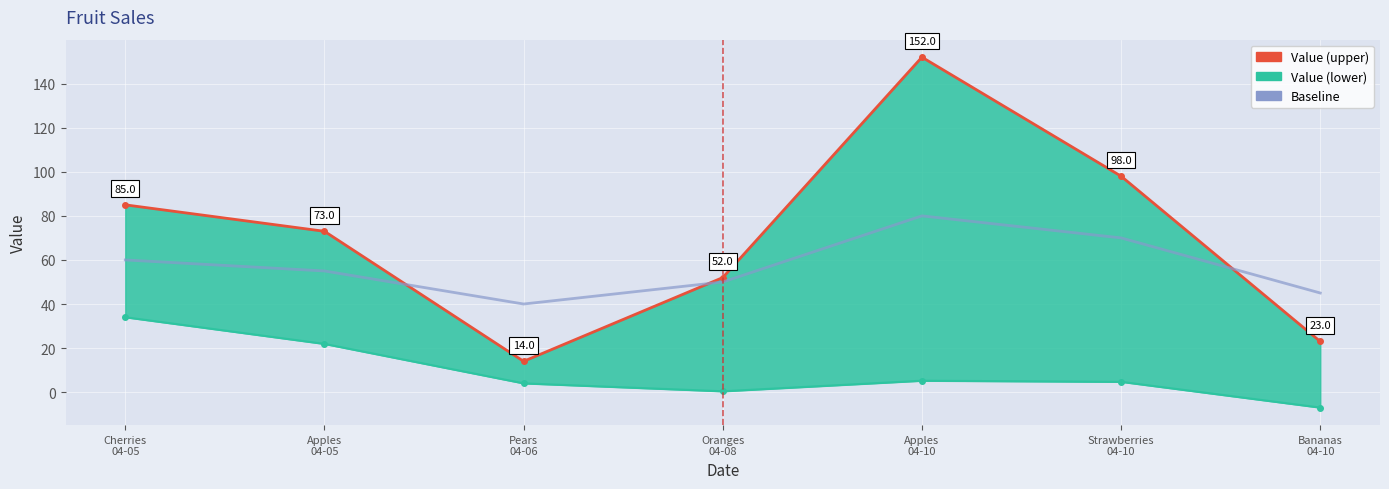

How many intersections are there between Baseline and Value (upper)?

3